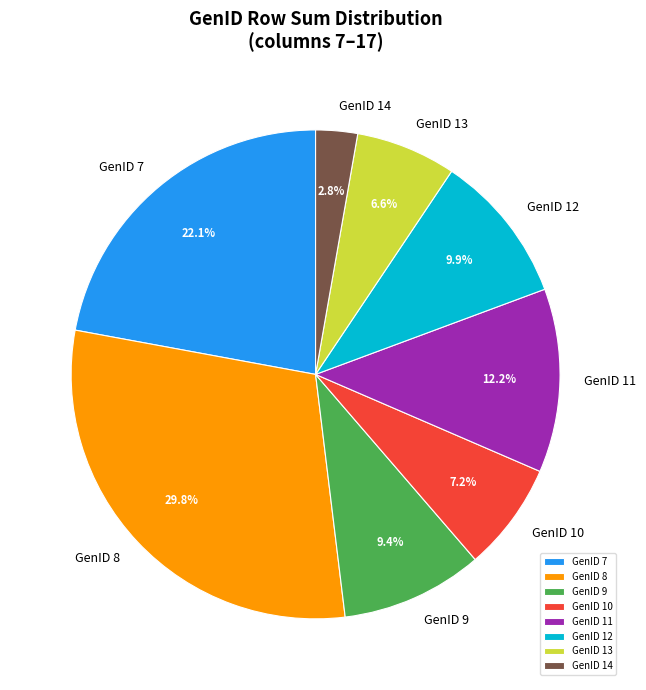

To the nearest percent, what is the combined percentage of GenID 12 and GenID 9?

19%